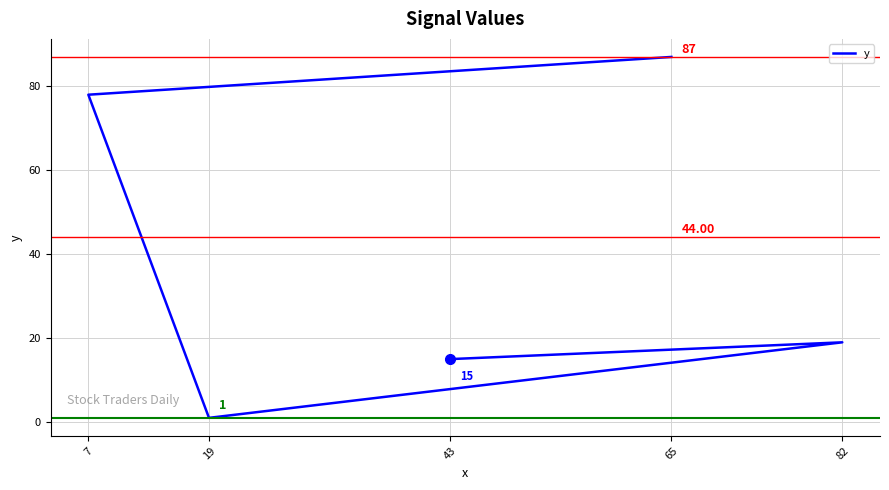

At which label is the value closest to 44?

82